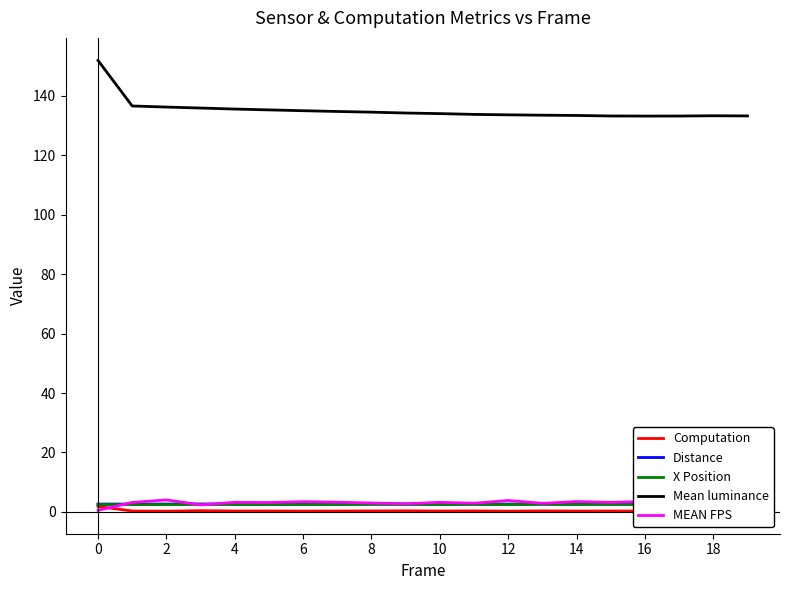

Which series has the largest total across all categories?

Mean luminance